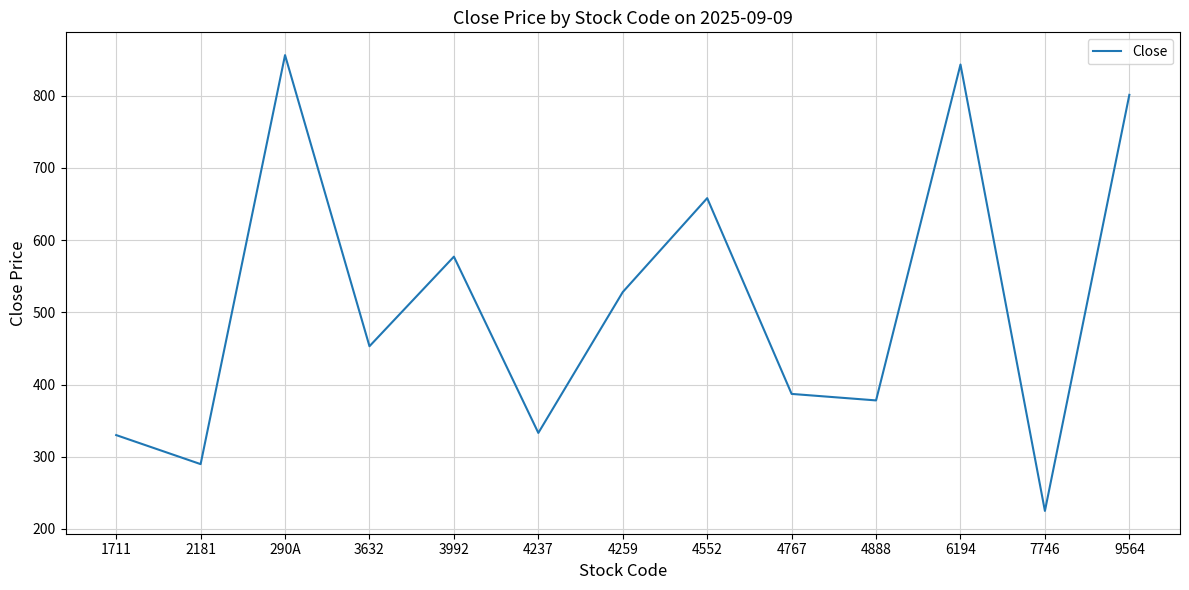

What is the difference between the values at 6194 and 4767?

456.0